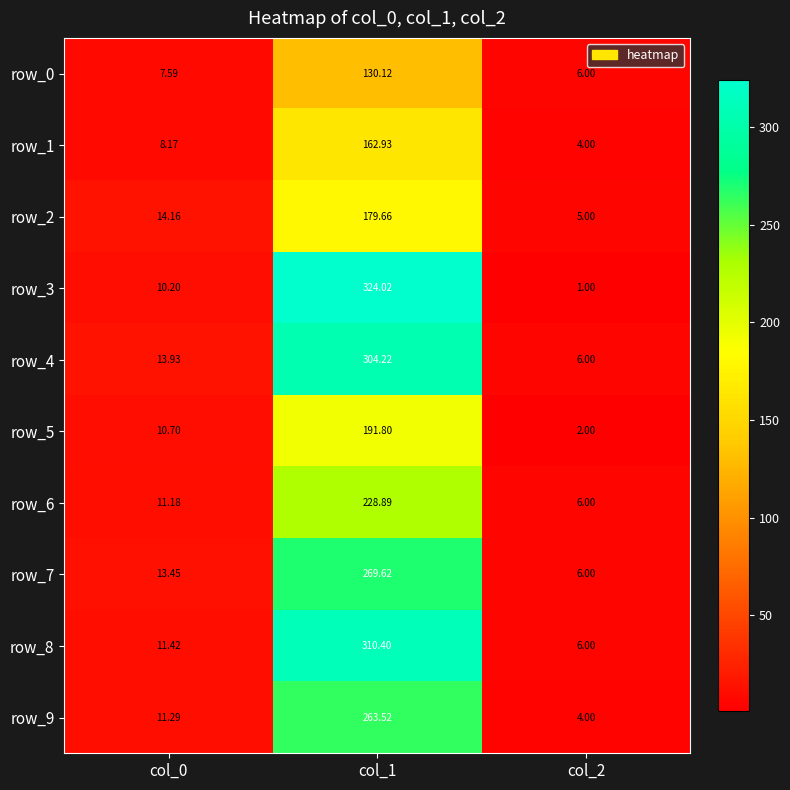

What is the smallest value displayed?

1.0